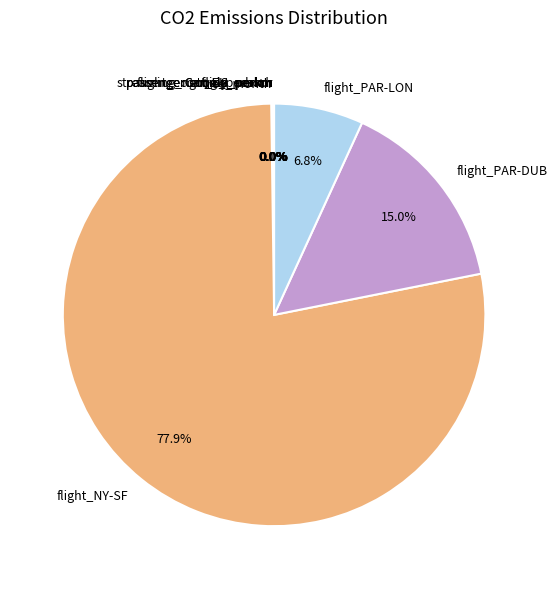

Does any single category account for the majority?

Yes